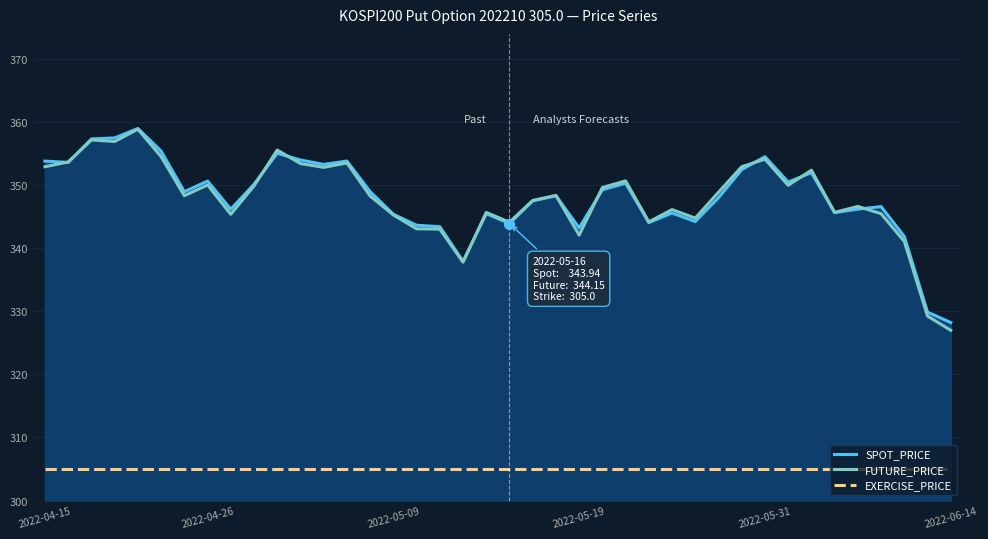

Is it true that EXERCISE_PRICE equals 168.7 at 2022-05-19?

False